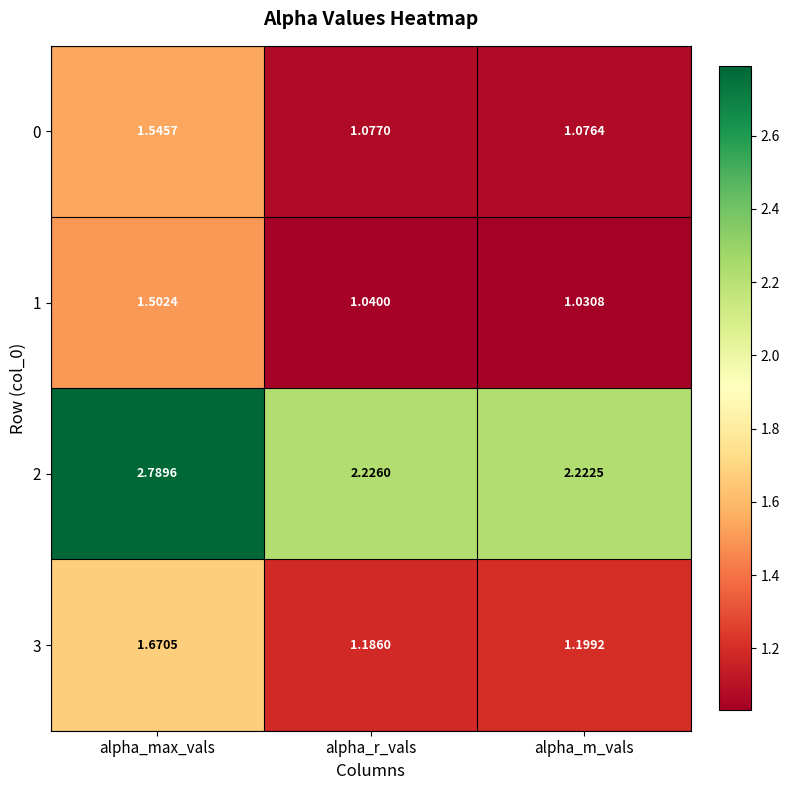

Which category has the highest value in the 3 series?

alpha_max_vals